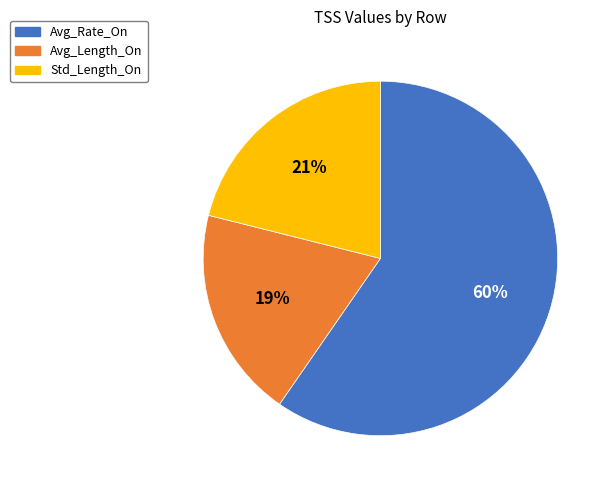

Is there a majority slice in this chart?

Yes